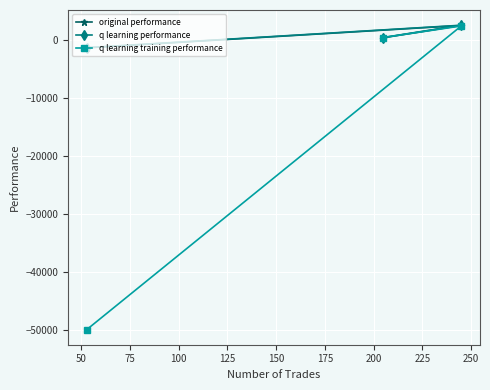

What is the smallest value displayed?

-50000.0